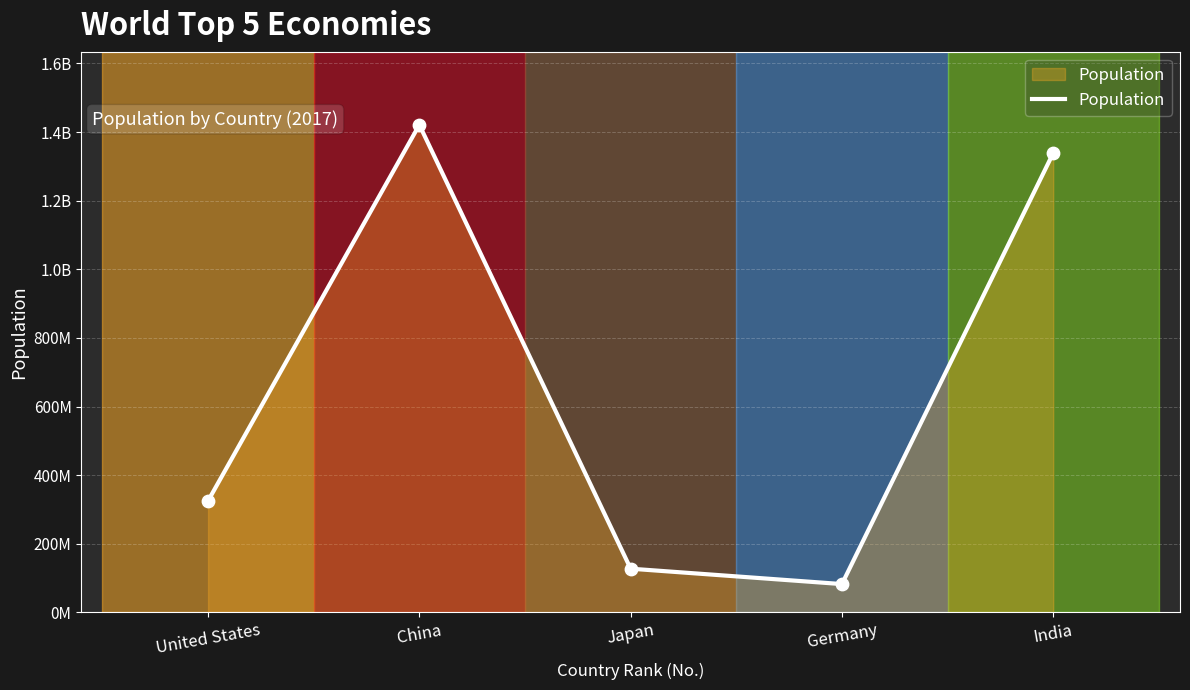

Which has a higher value, United States or Germany?

United States